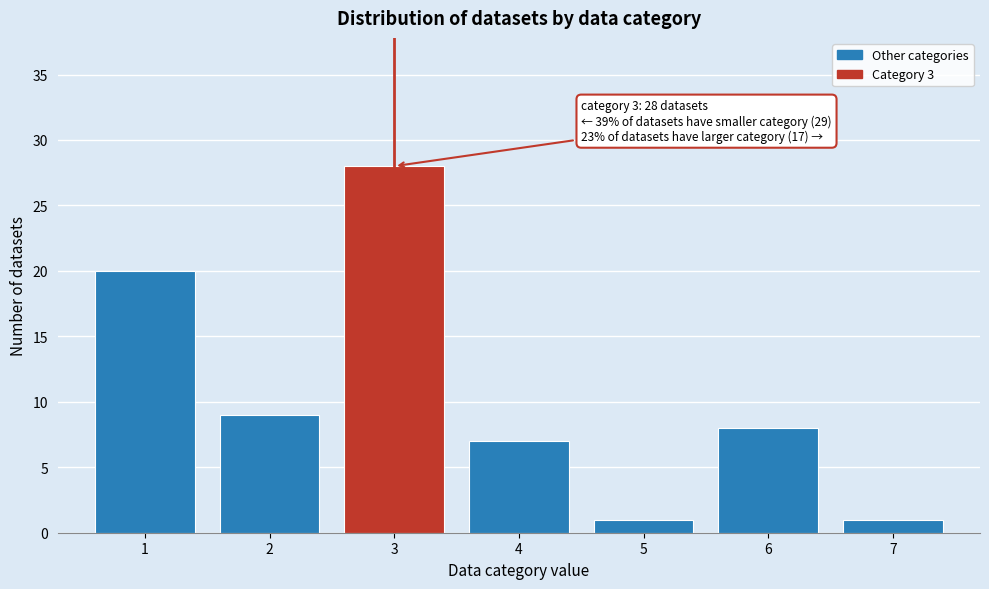

Over which range of the x-axis is the bar tallest?

2.5 to 3.5